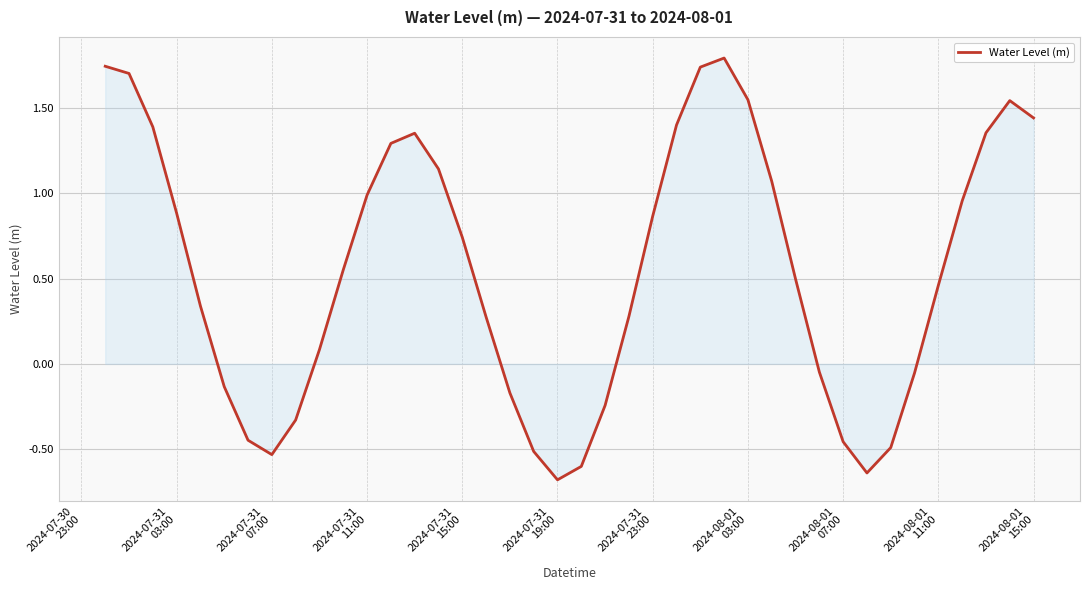

What is the greatest value displayed?

1.8